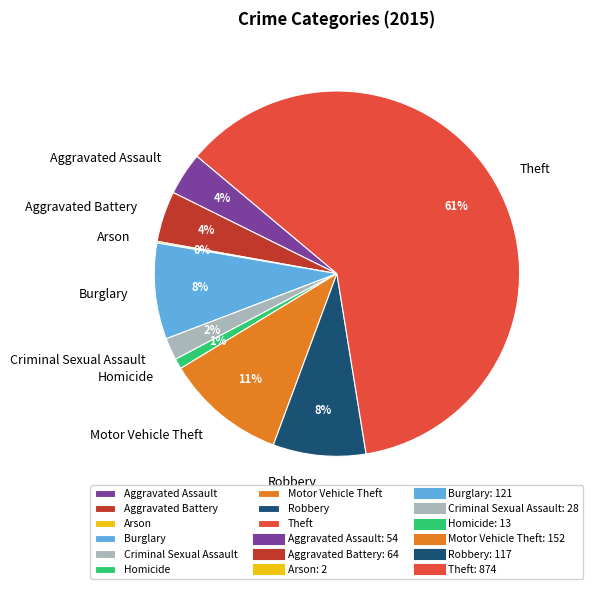

Is it true that Criminal Sexual Assault is 11% of the pie?

False